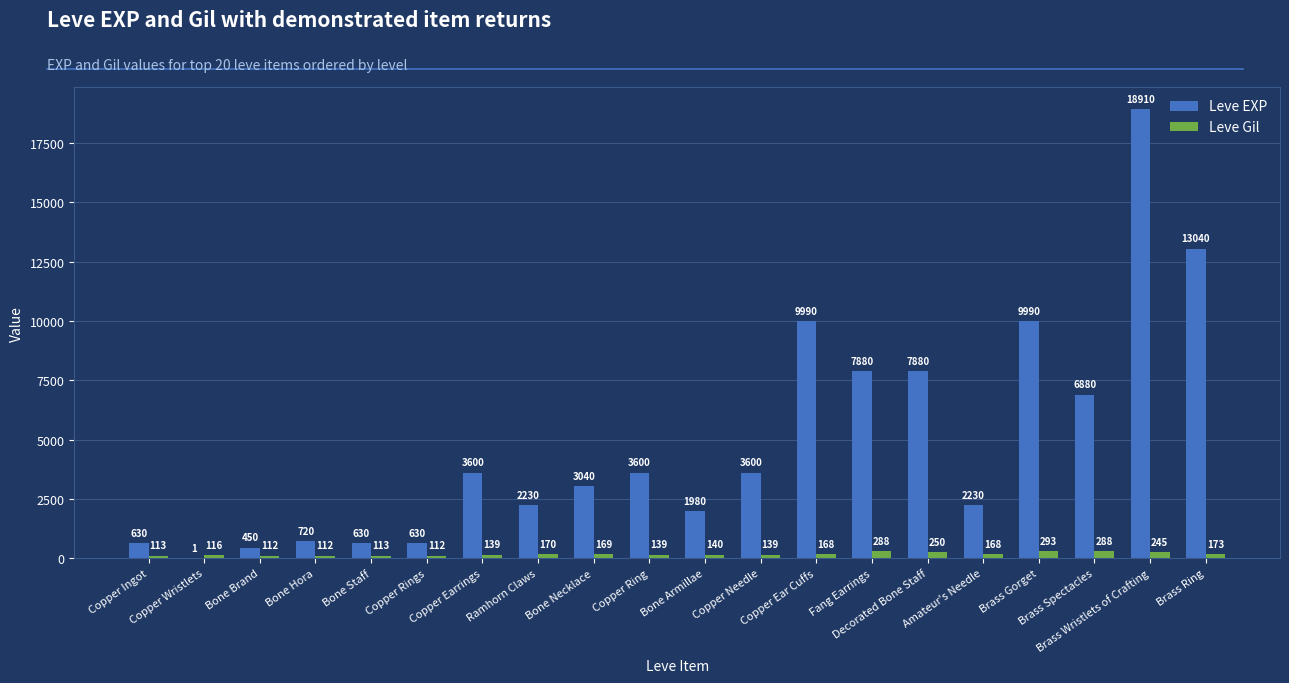

What is the highest value of the Leve Gil series?

293